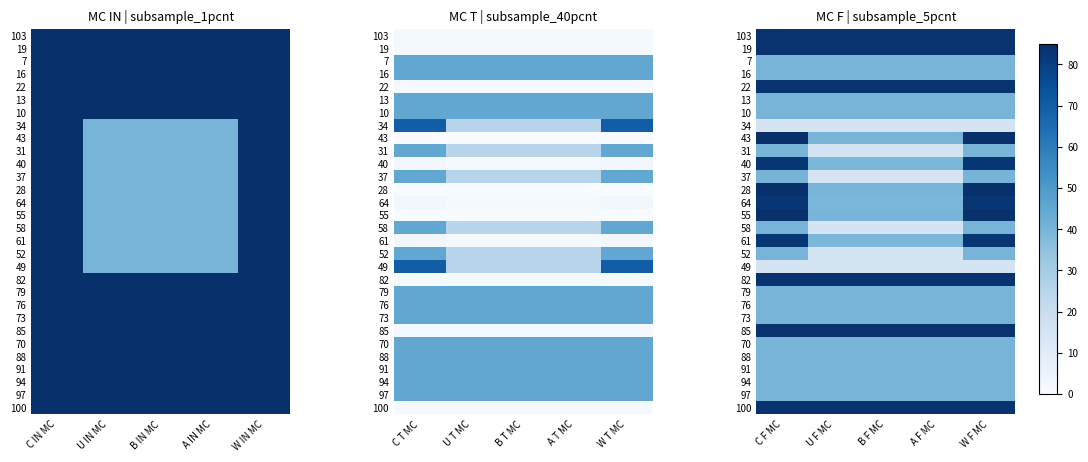

At which label does 43 reach its peak?

C F MC